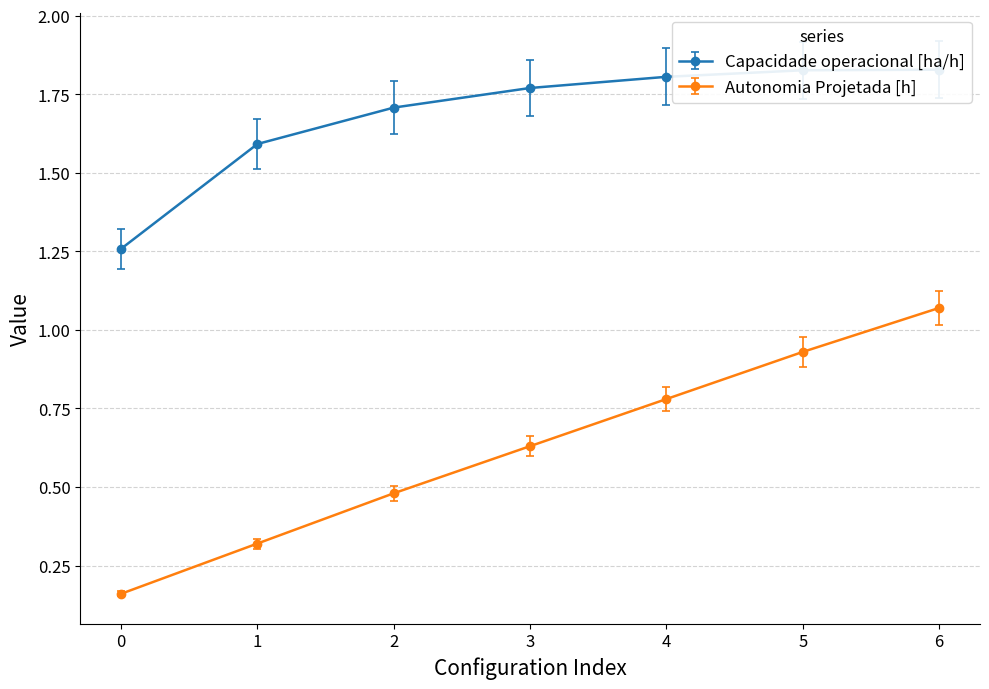

Does the chart display data point markers on the line(s)?

Yes